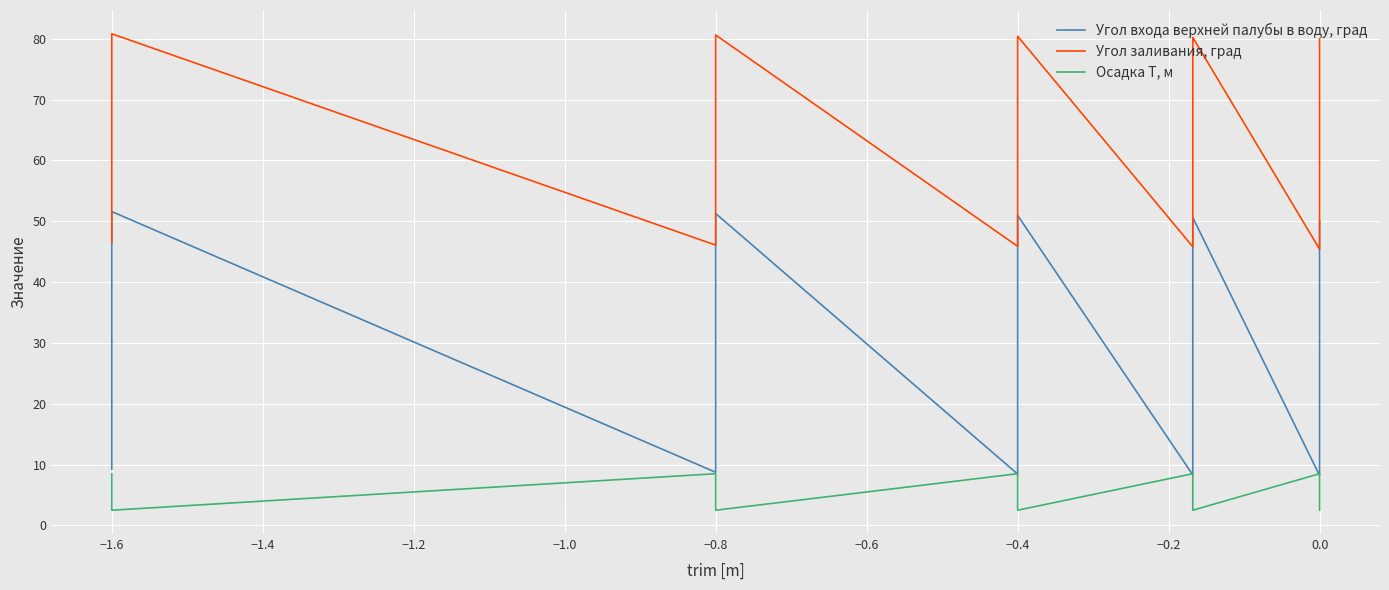

How many data points in Угол входа верхней палубы в воду, град are less than 28?

20